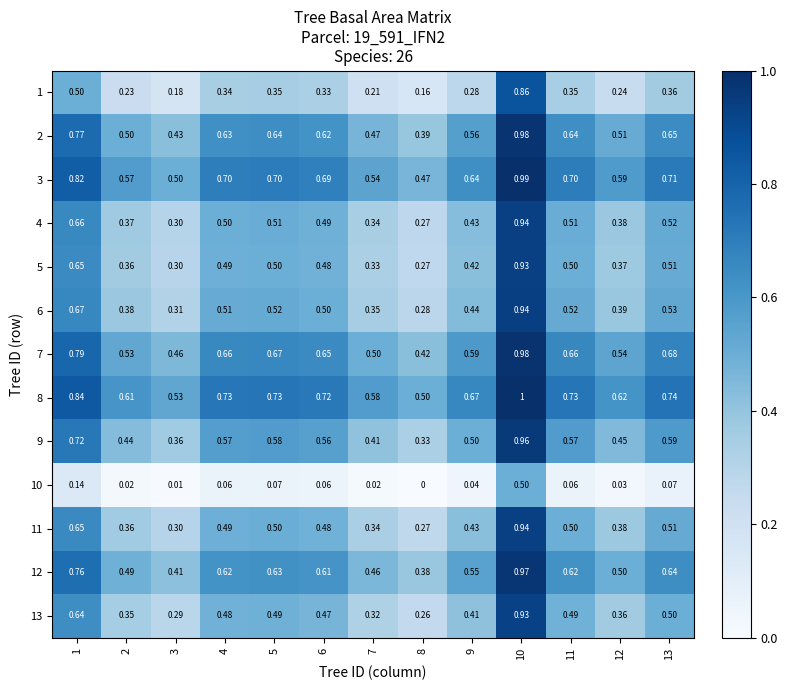

Is the value of 4 at 3 greater than the value of 10 at 10?

No